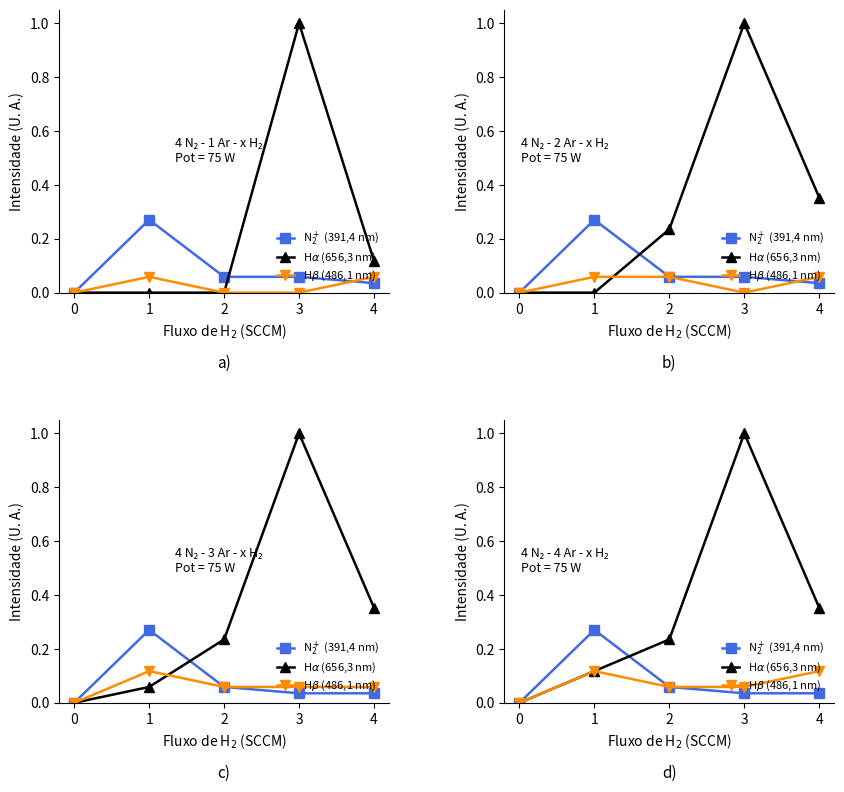

At 0, list the series in order from smallest to largest.

N$_2^+$ (391,4 nm), H$\alpha$ (656,3 nm), H$\beta$ (486,1 nm)